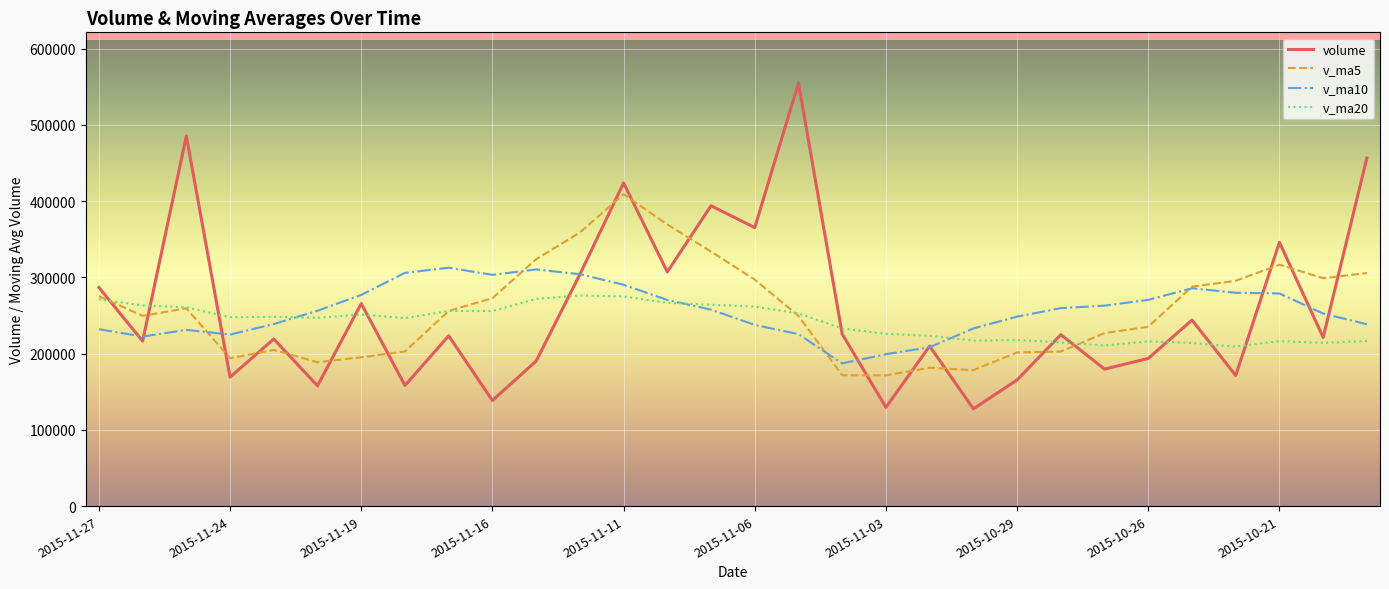

Which series has the largest range (max minus min)?

volume